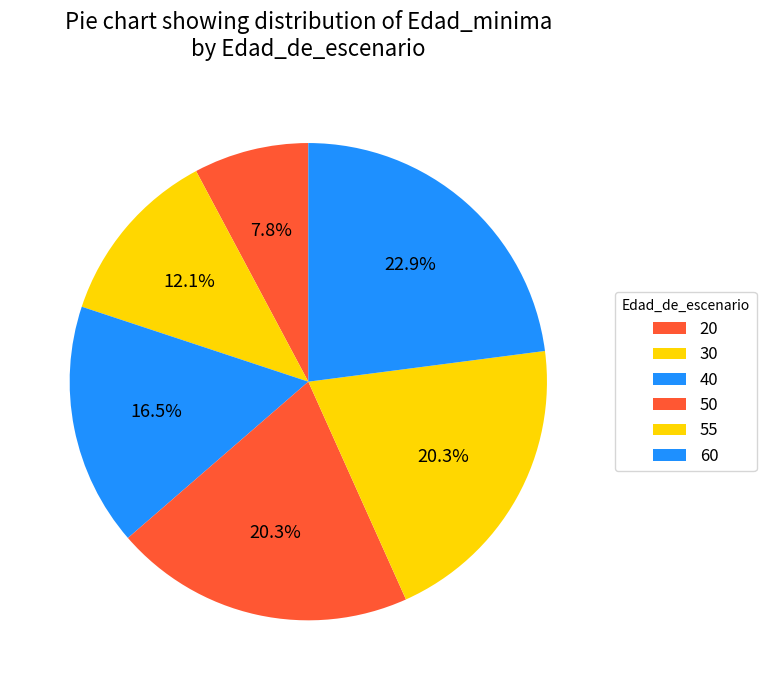

How many slices are in this pie chart?

6